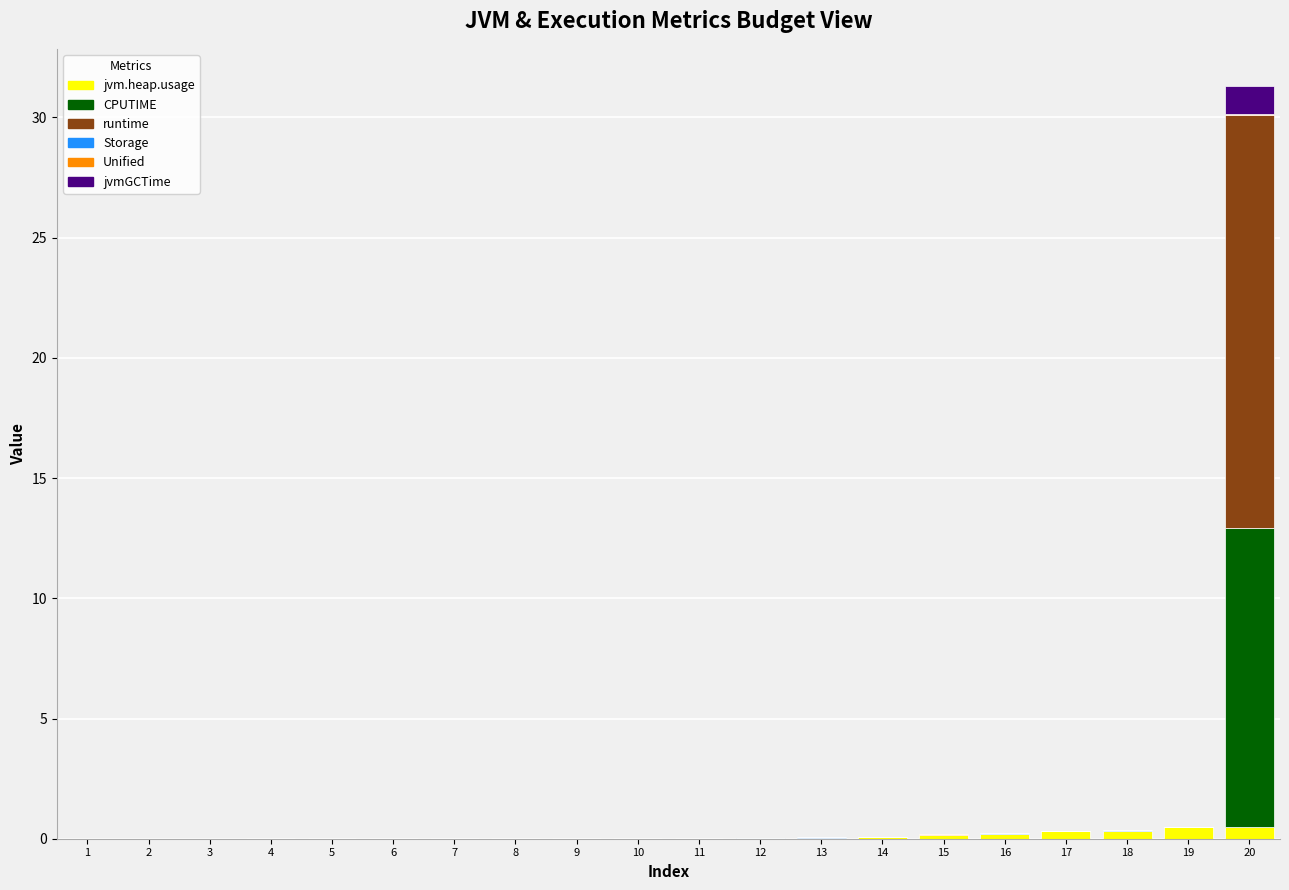

At which category is the sum across all series the highest?

20